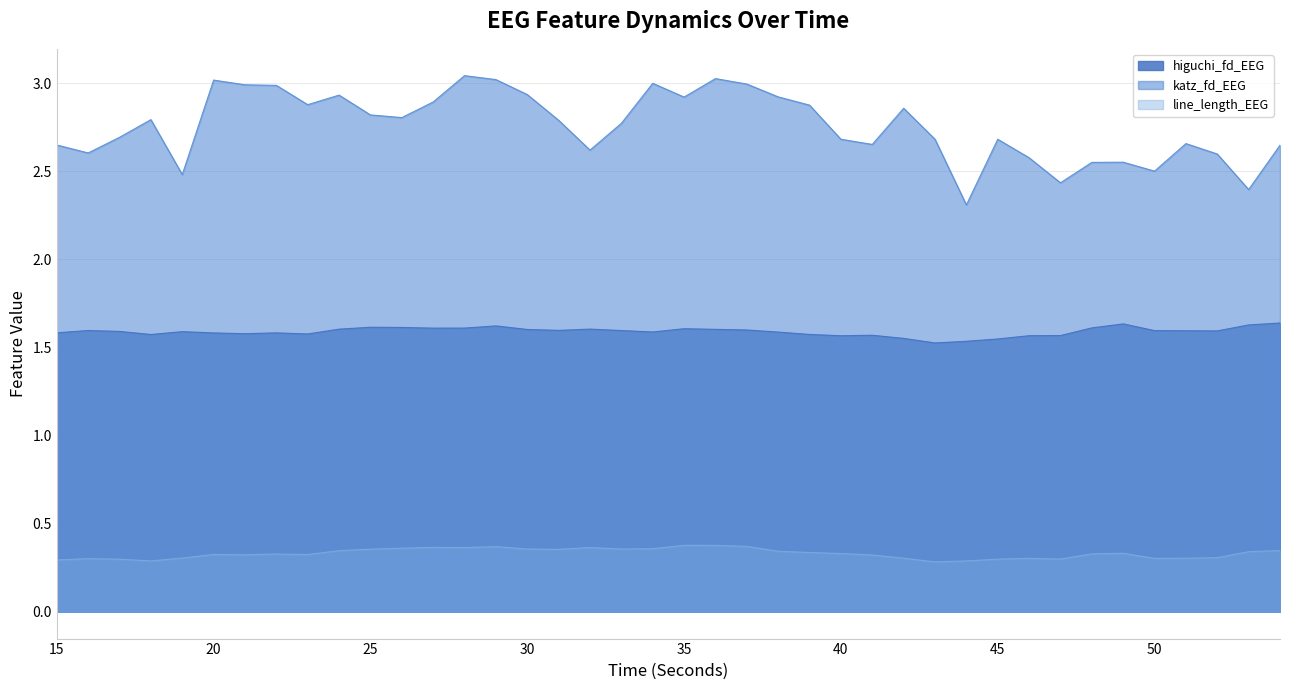

What is the difference between the katz_fd_EEG values at 44 and 27?

0.6